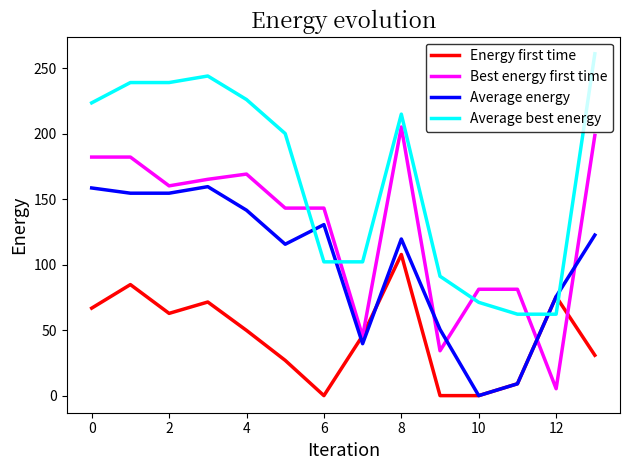

True or false: Average best energy and Energy first time cross at least once.

True